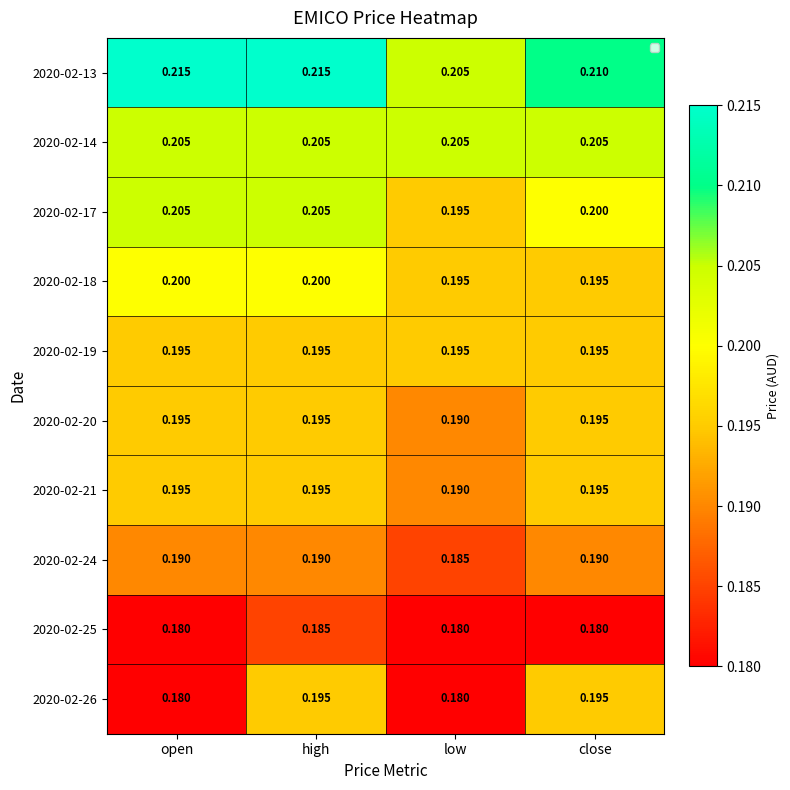

At which label is 2020-02-24 closest to 0?

low